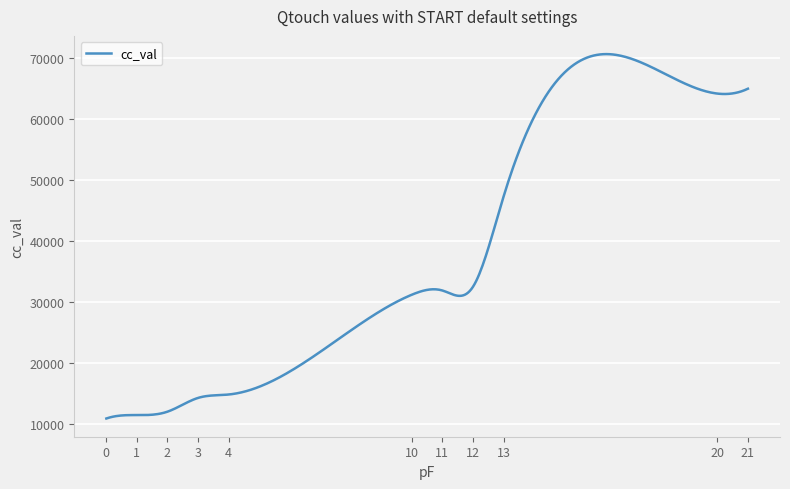

What is the maximum value shown in the chart?

70645.6